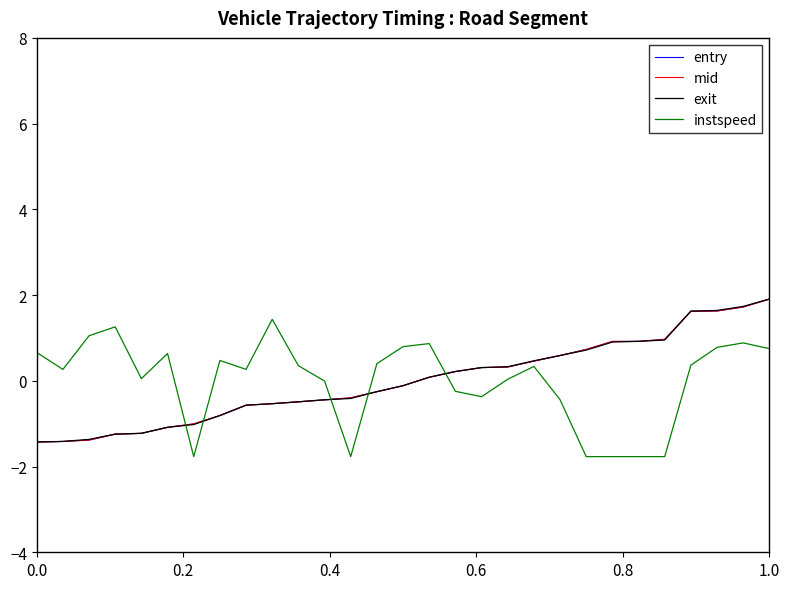

What is the smallest value displayed?

-1.8